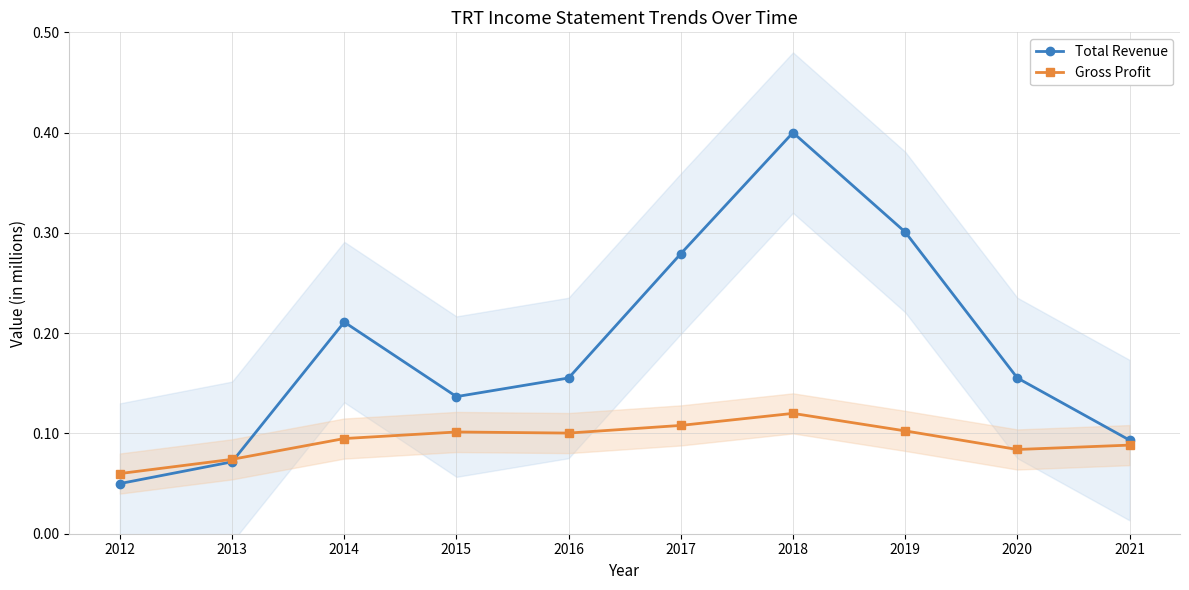

After their last crossing, which series has the higher values: Gross Profit or Total Revenue?

Total Revenue